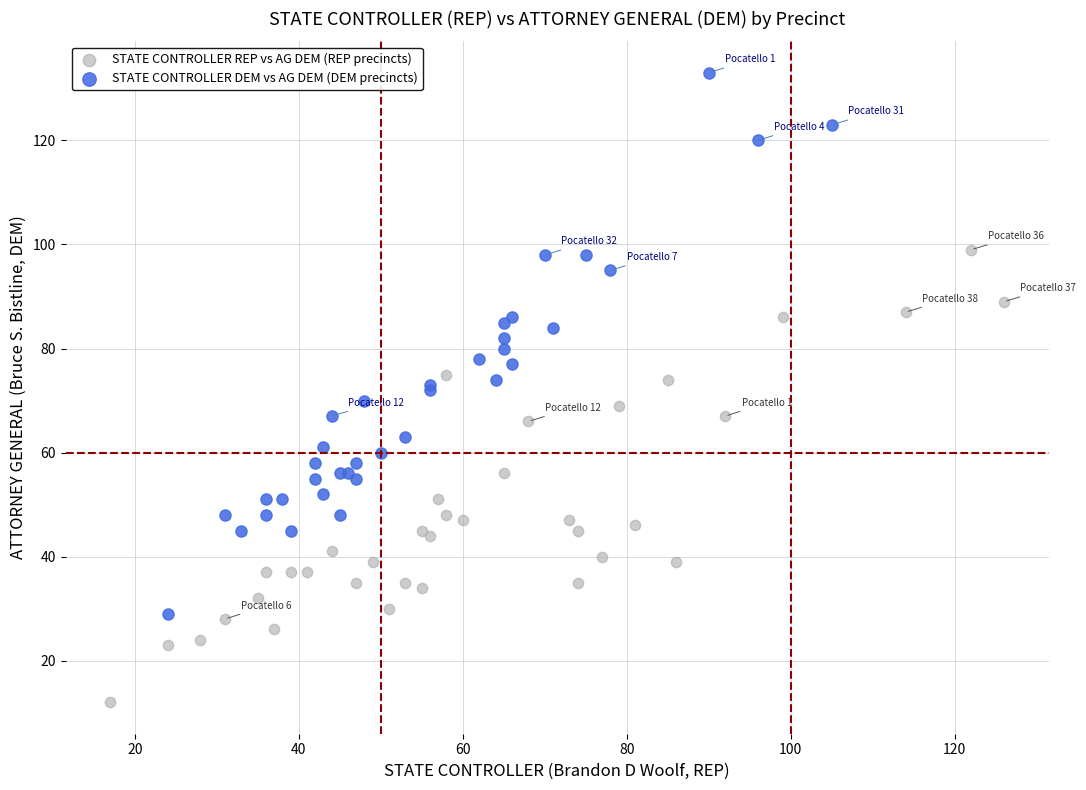

Which series reaches the minimum Y coordinate?

STATE CONTROLLER REP vs AG DEM (REP precincts)